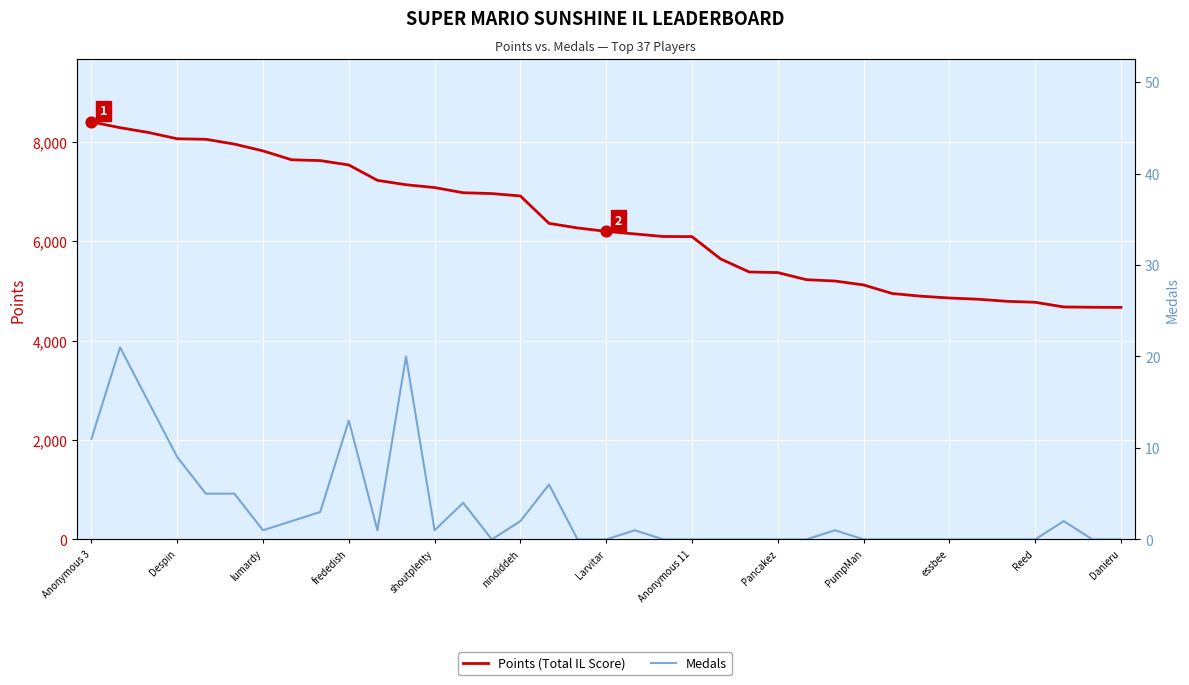

What is the total value across all series at nindiddeh?

6915